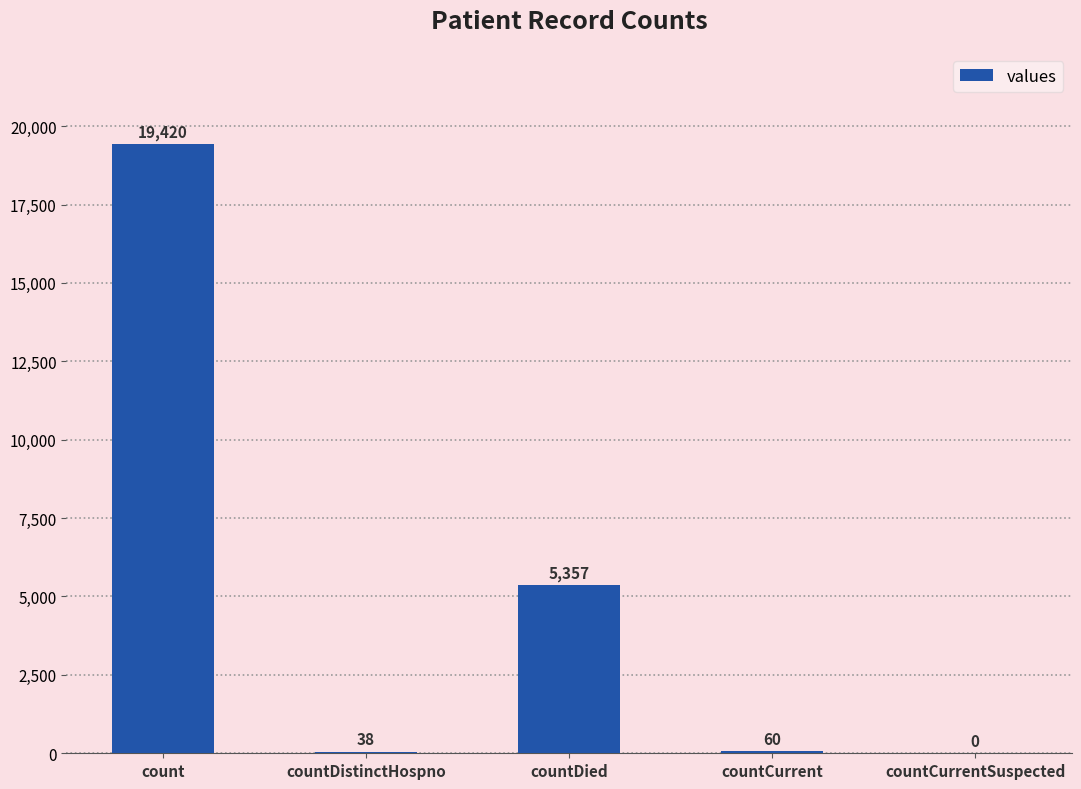

What is the approximate value at count, to the nearest 100?

19400